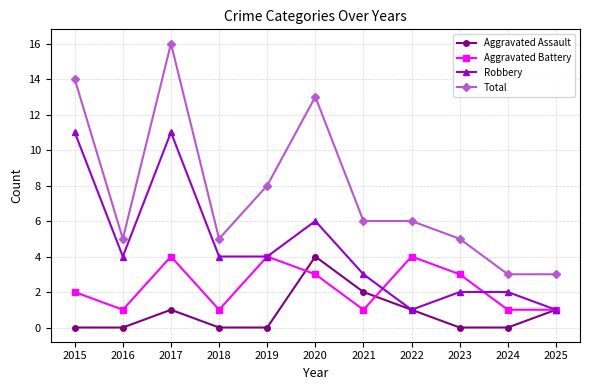

Which series has the largest total across all categories?

Total